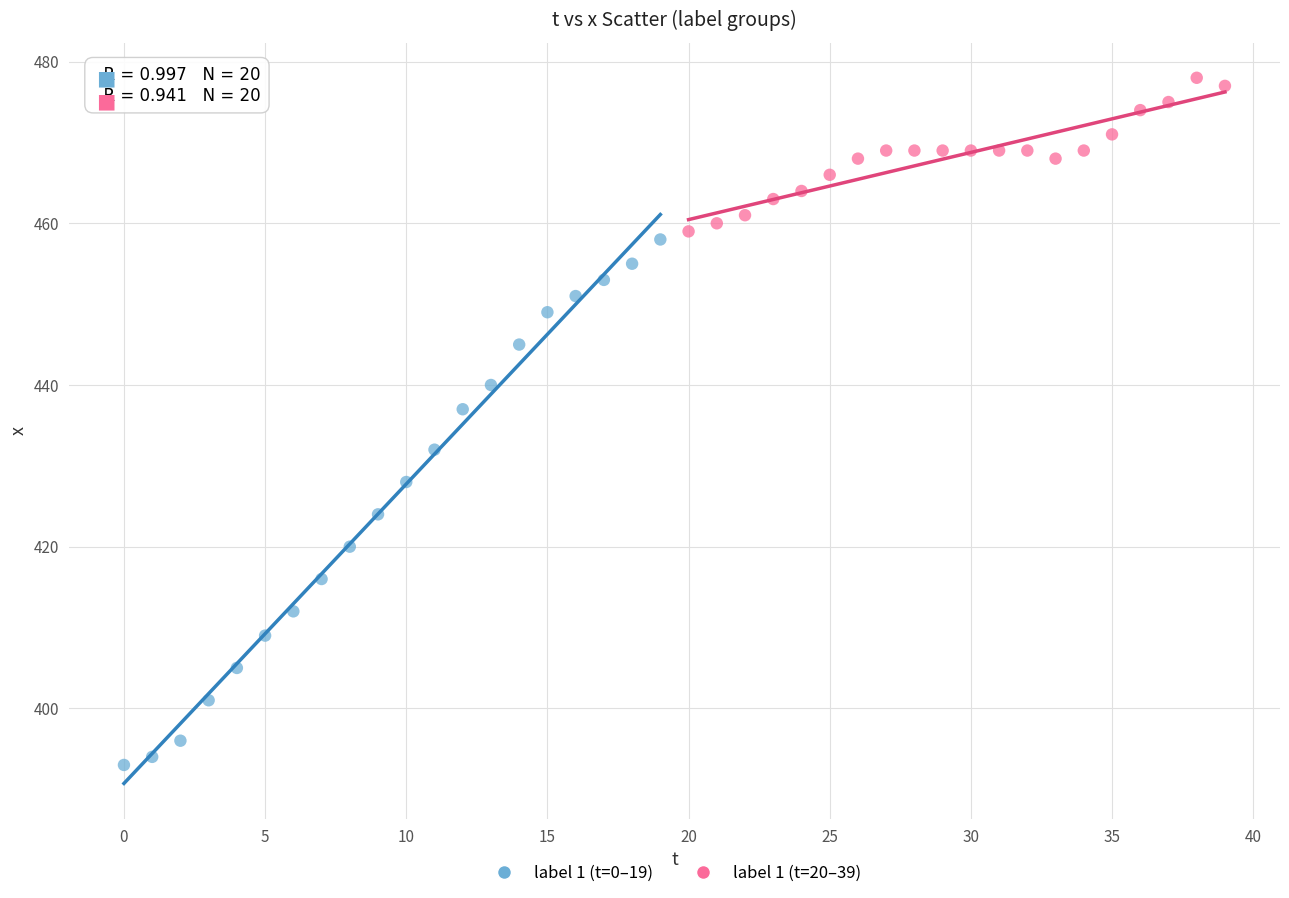

What are all the series names shown in the legend?

label 1 (t=0–19), label 1 (t=20–39)